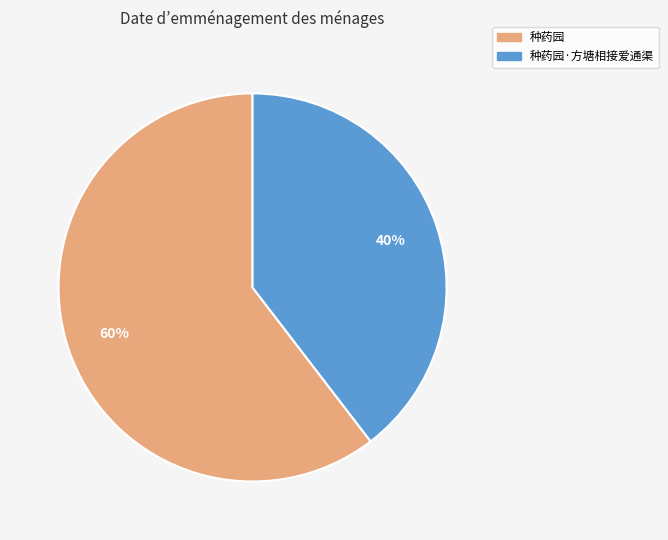

True or false: 种药园·方塘相接爱通渠 accounts for 29% of the total.

False